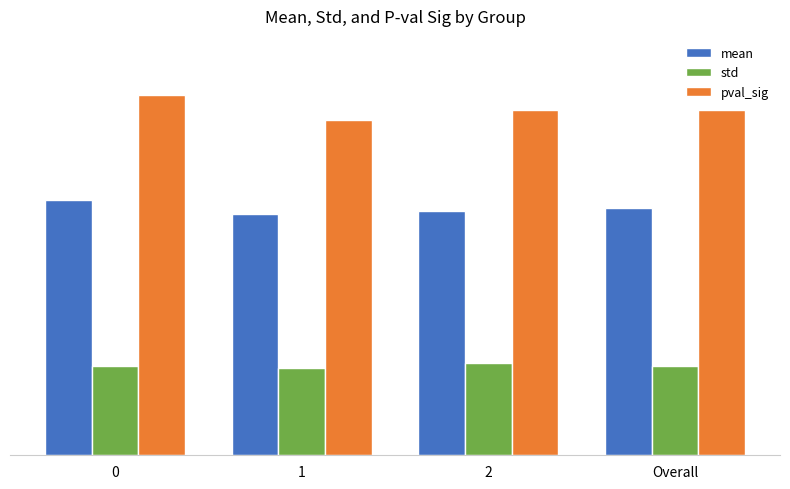

What are all the series names shown in the legend?

mean, std, pval_sig